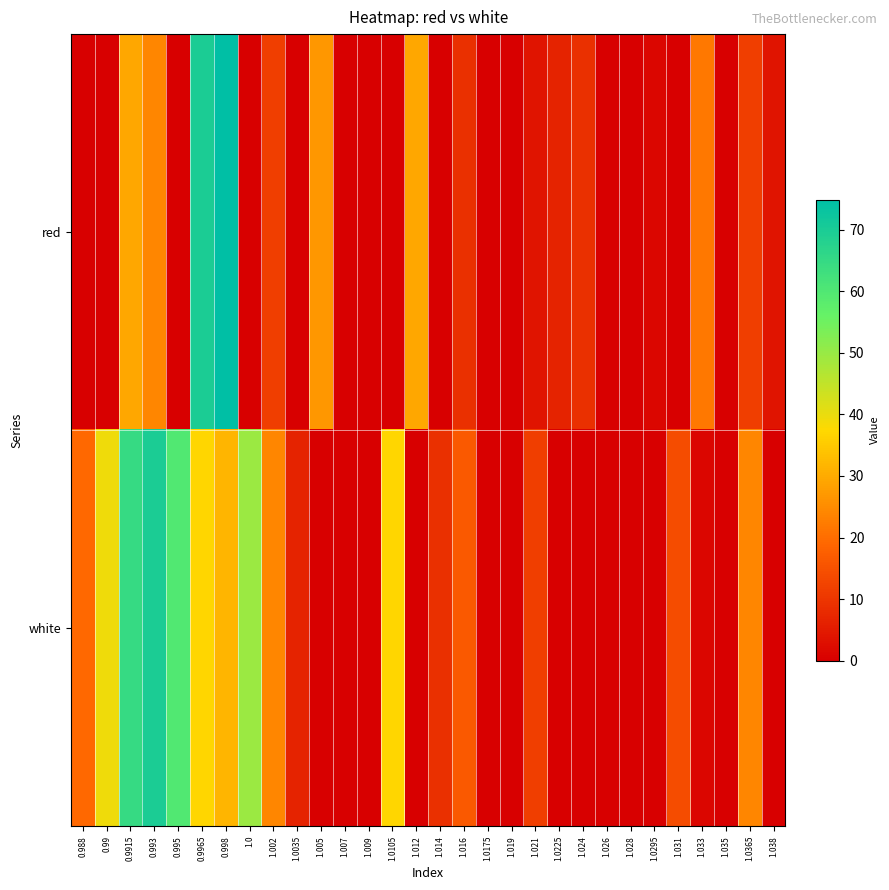

Which series has the widest spread of values?

red